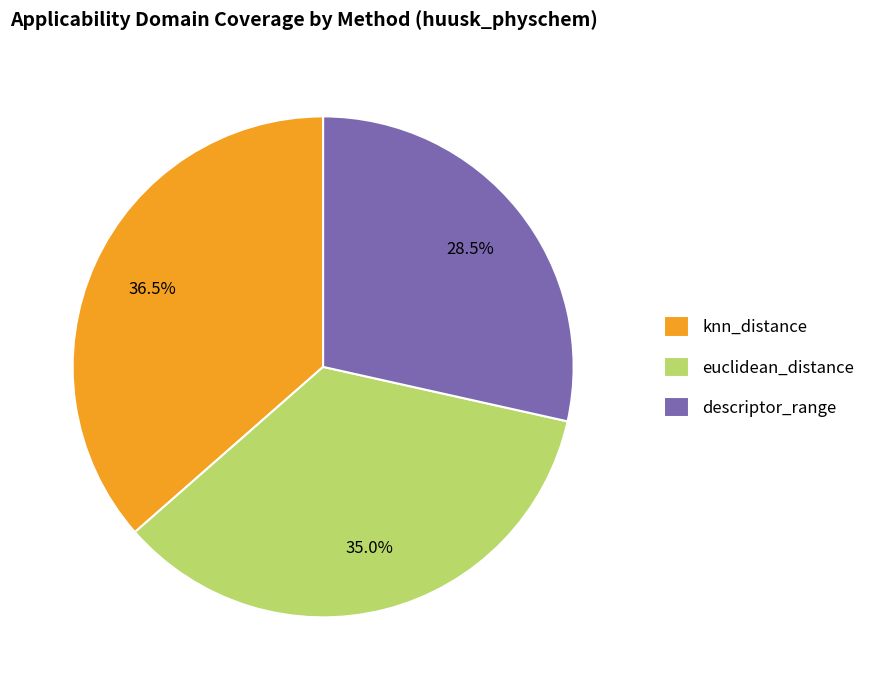

To the nearest percent, what is the combined percentage of euclidean_distance and knn_distance?

72%